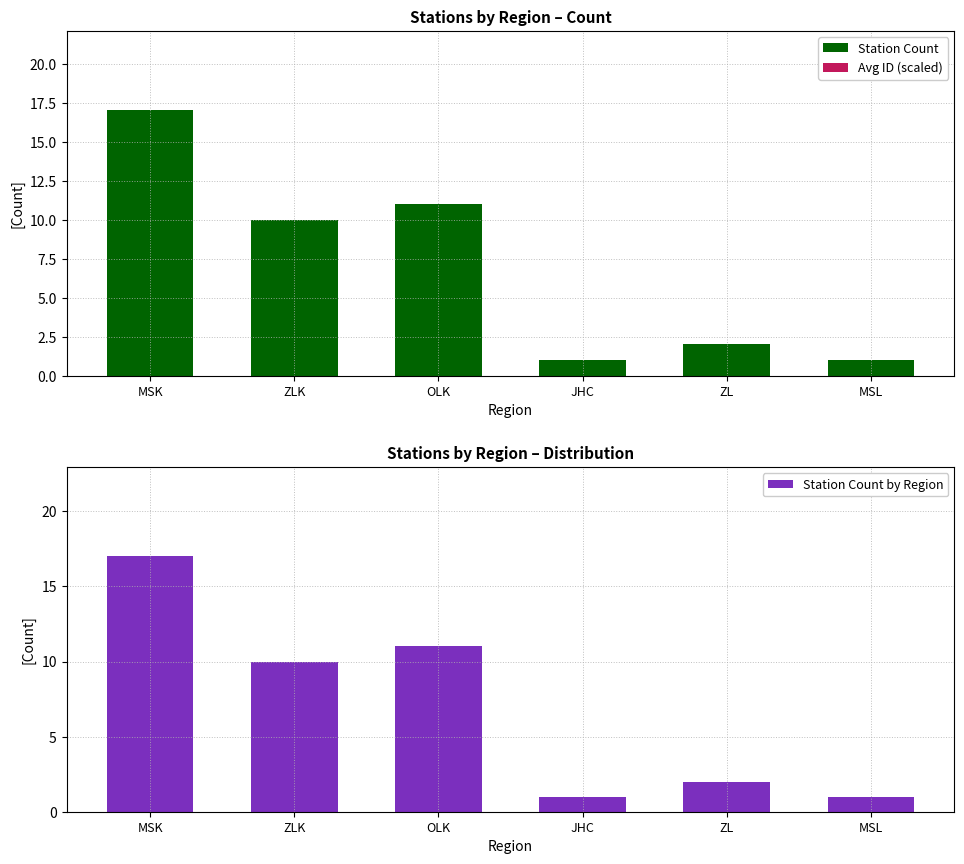

What is the value of the Station Count by Region bar at the 5th from the left?

2